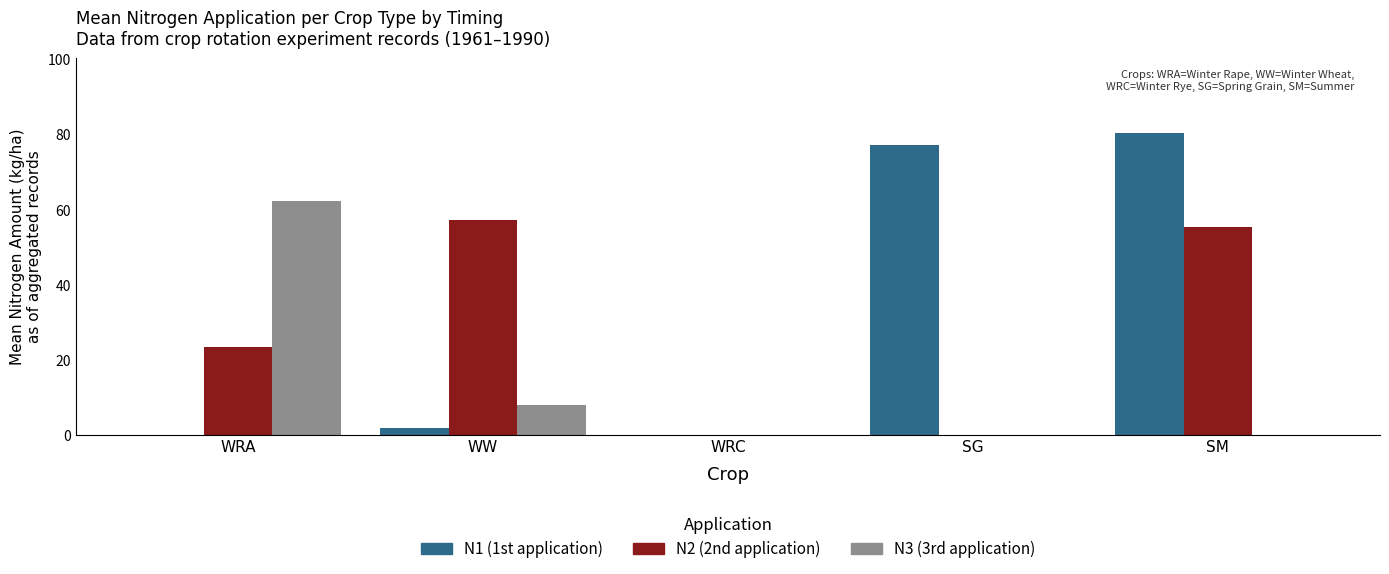

True or false: N2 (2nd application) has a value of 57.2 at WW.

True